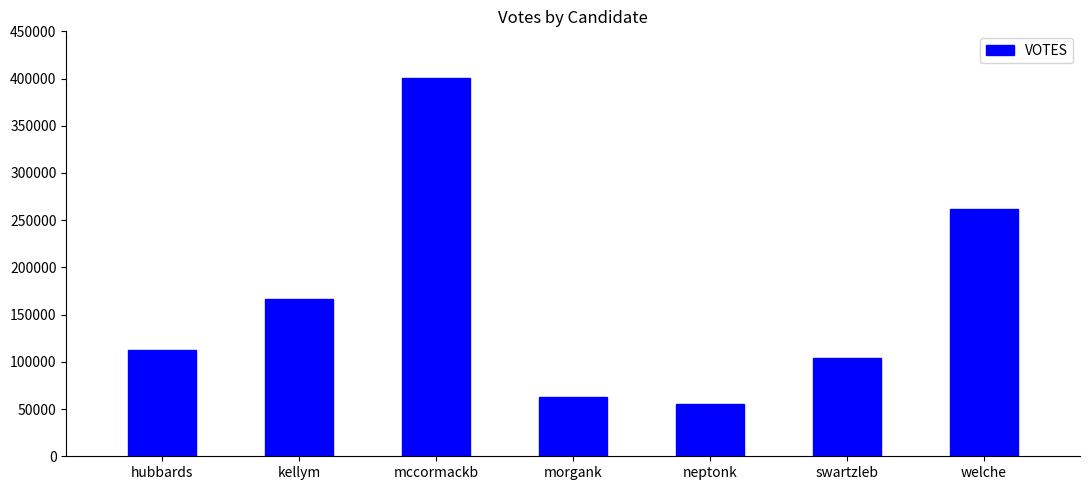

What is the ratio of the value at hubbards to the value at swartzleb?

1.1